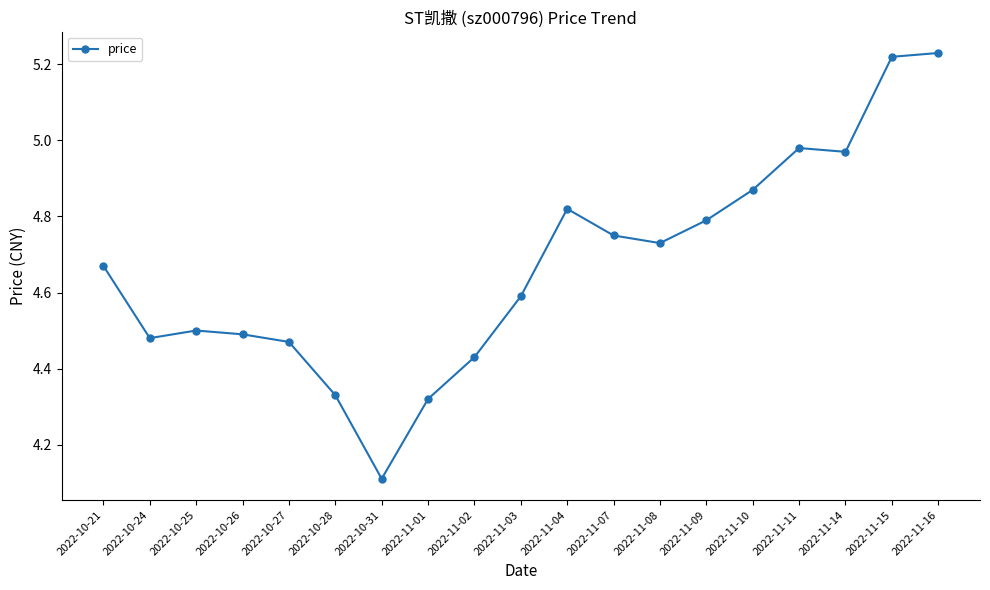

Where is the data nearest to the value 4?

2022-10-31